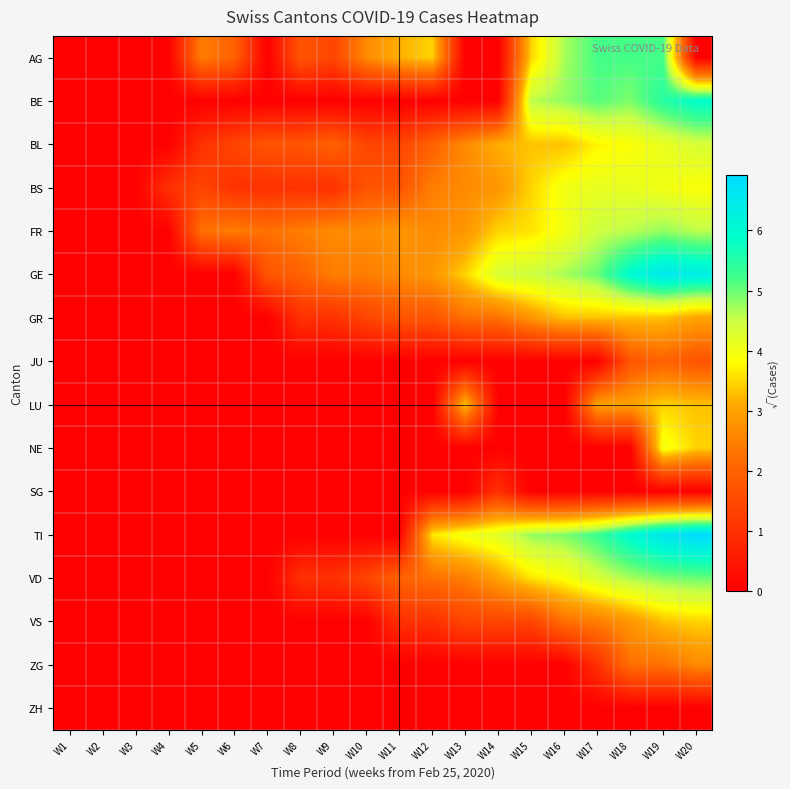

At W18, list the series in order from largest to smallest.

GE, TI, AG, BE, VD, FR, BS, BL, GR, LU, VS, ZG, JU, NE, SG, ZH